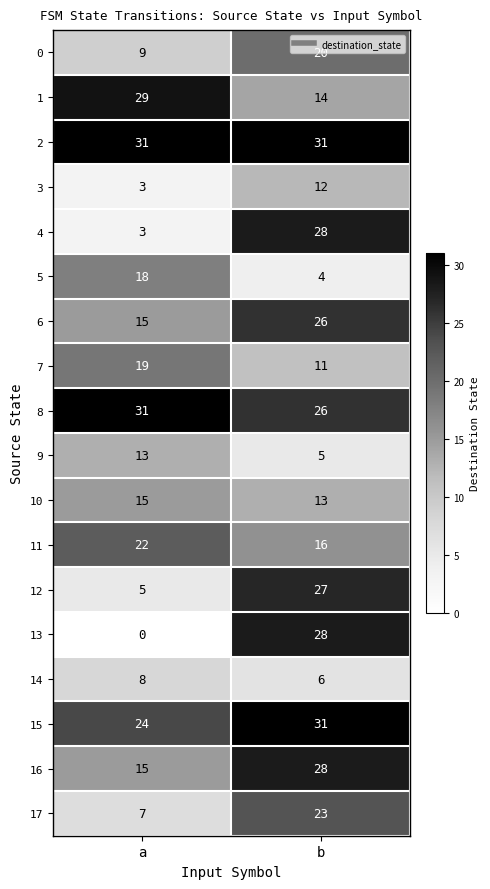

At which category is the sum across all series the highest?

b